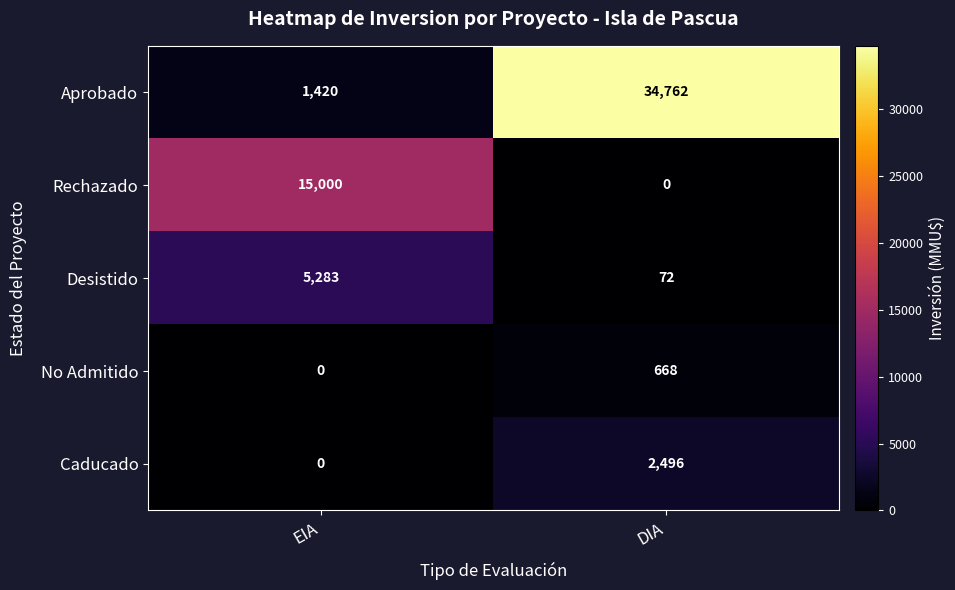

Reading left to right, extract all data points from this chart.

Aprobado: 1420	34762
Rechazado: 15000	0
Desistido: 5283	72
No Admitido: 0	668
Caducado: 0	2496